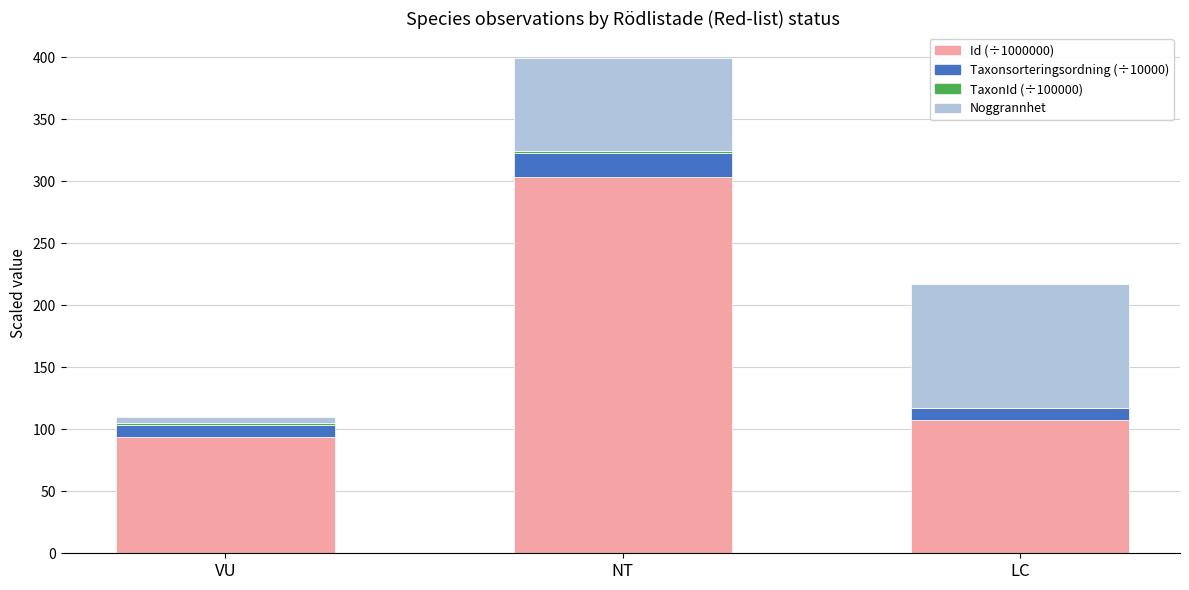

At which category is the sum across all series the highest?

NT